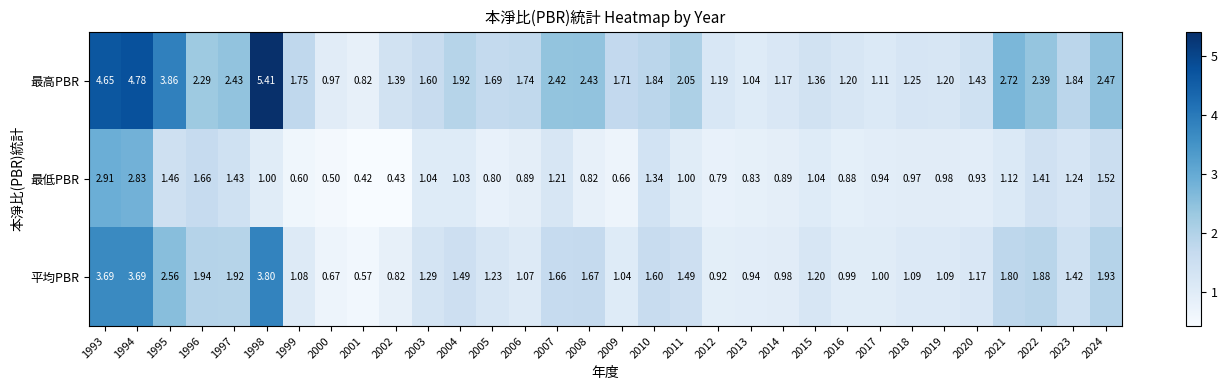

Between 2013 and 2015, which series saw the biggest shift?

最高PBR